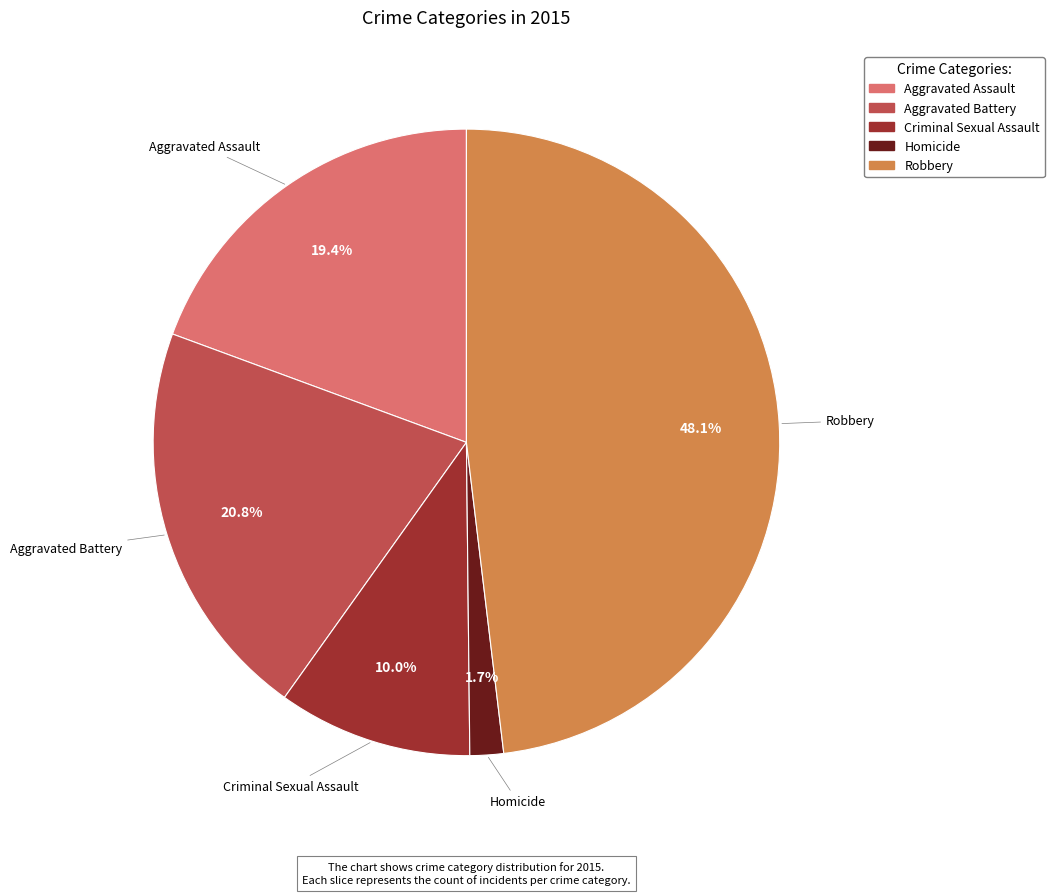

What percentage is the Aggravated Battery slice, to the nearest percent?

21%